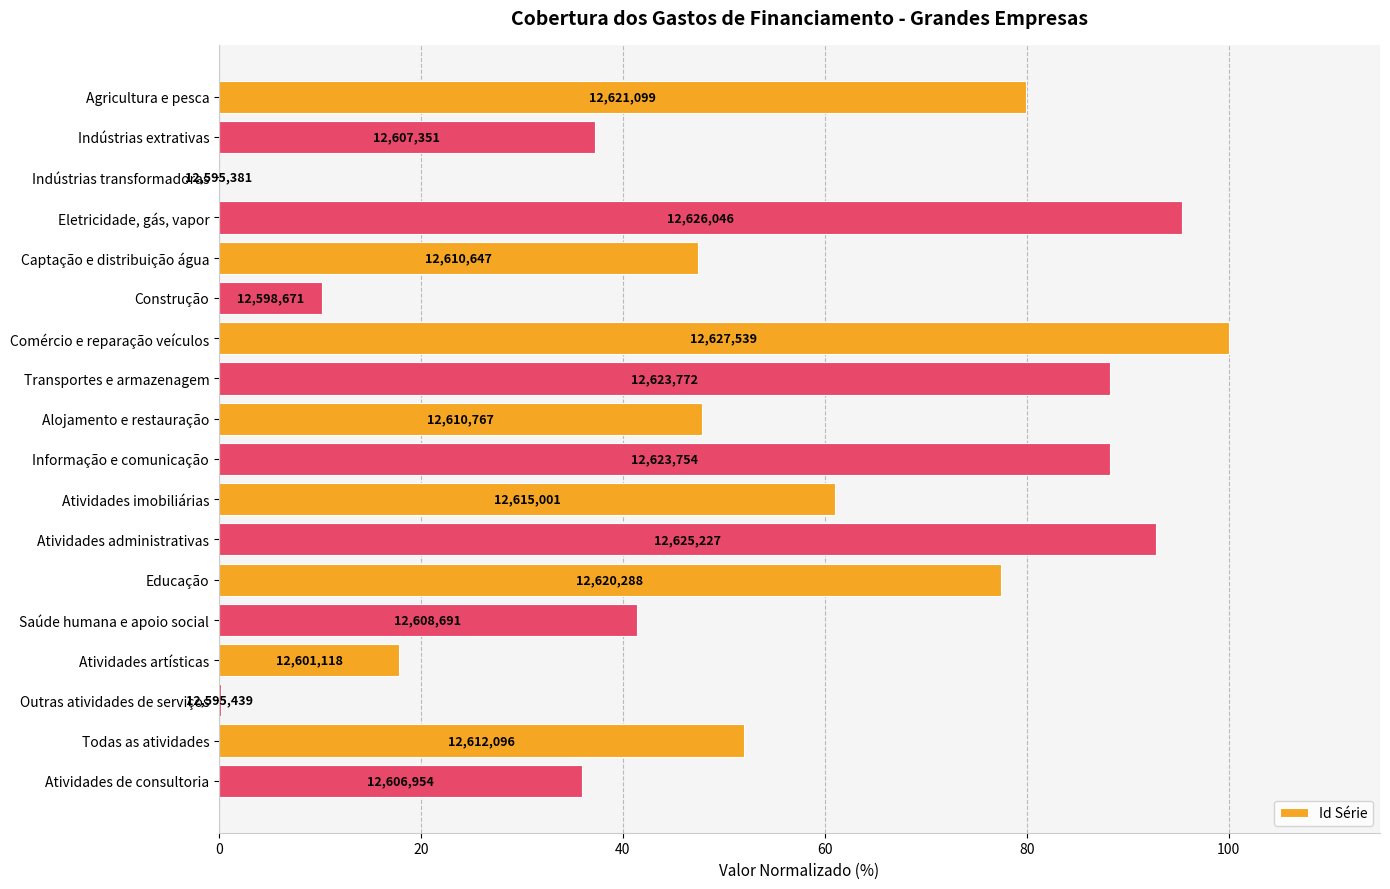

Are the bars horizontal?

Yes